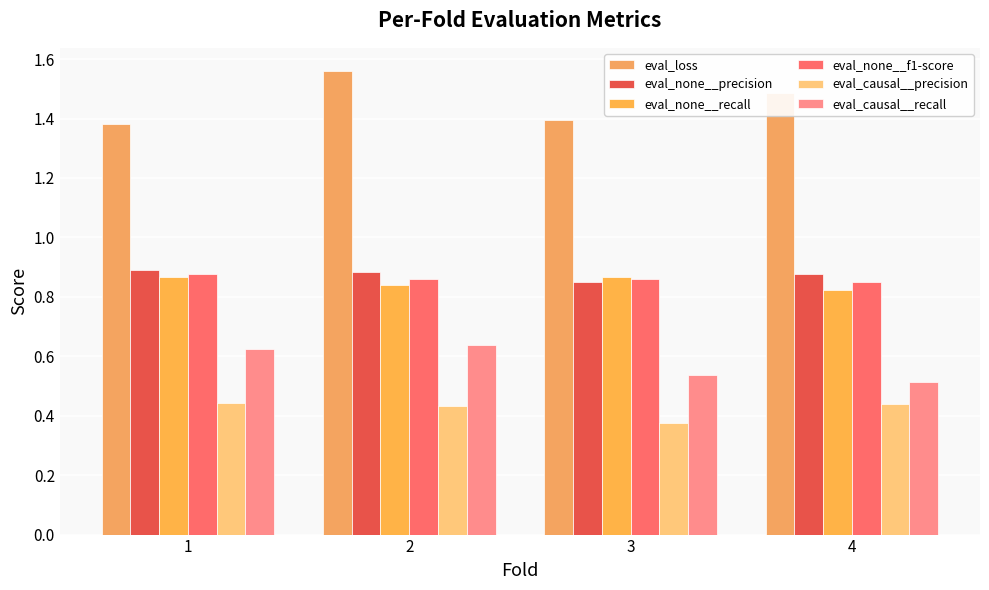

What is the average value of the eval_none__f1-score series?

0.9